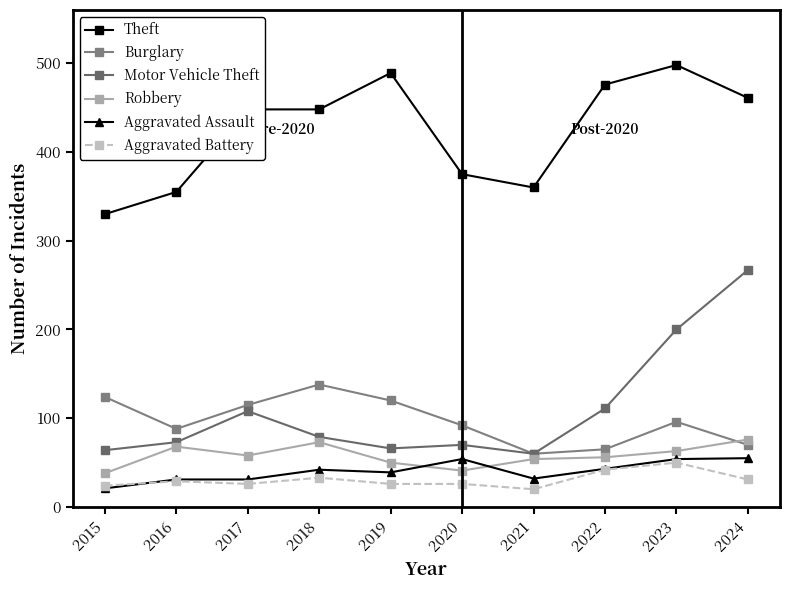

How many series are shown in this chart?

6